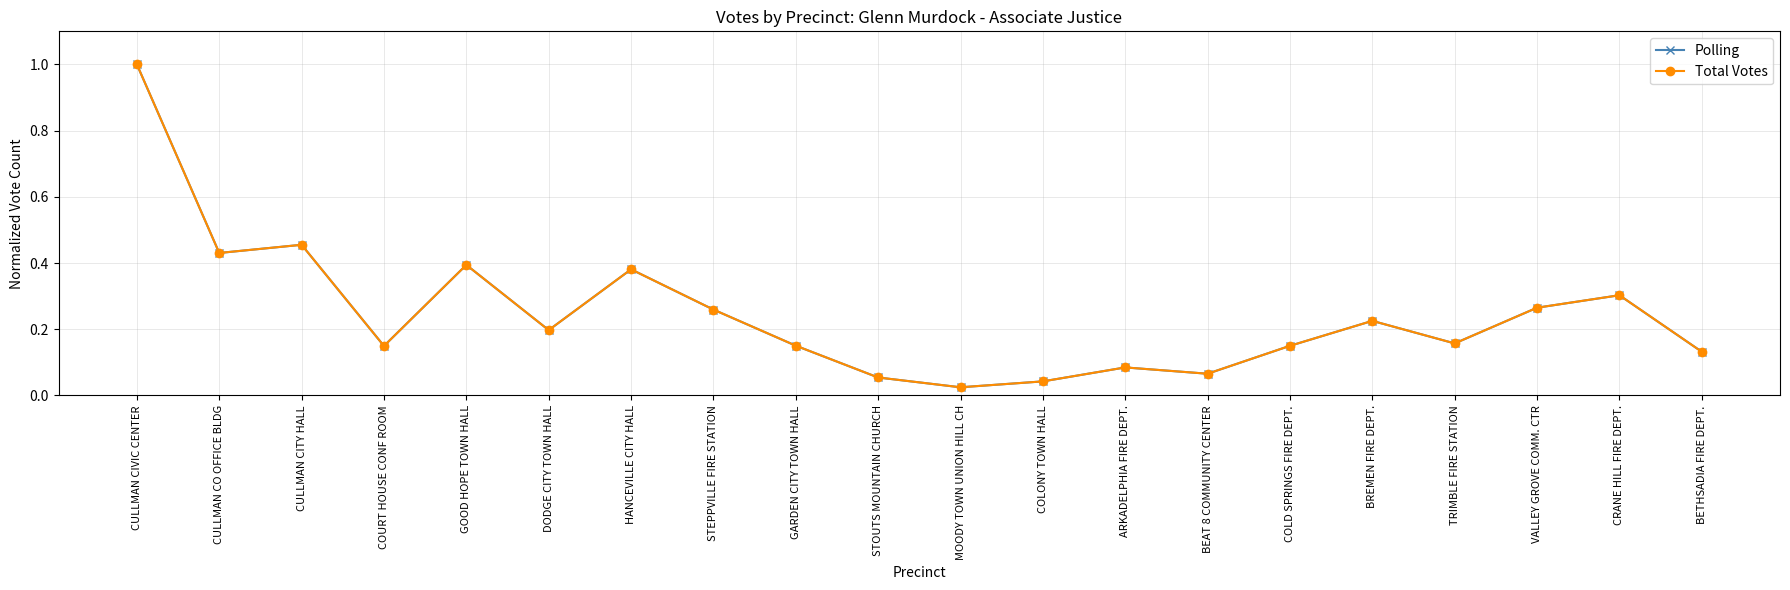

True or false: Total Votes and Polling cross at least once.

False